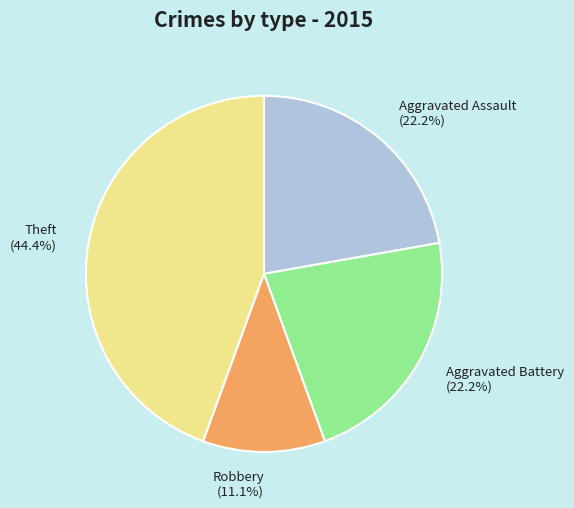

How much of the chart is everything except Aggravated Battery?

77.8%